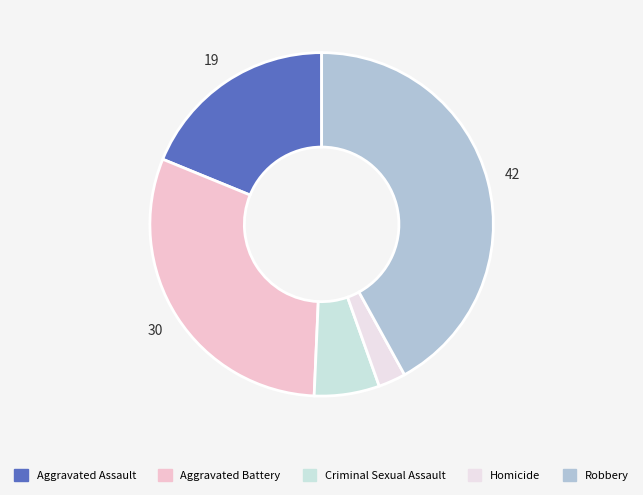

To the nearest percent, what is the combined percentage of Aggravated Battery and Aggravated Assault?

49%